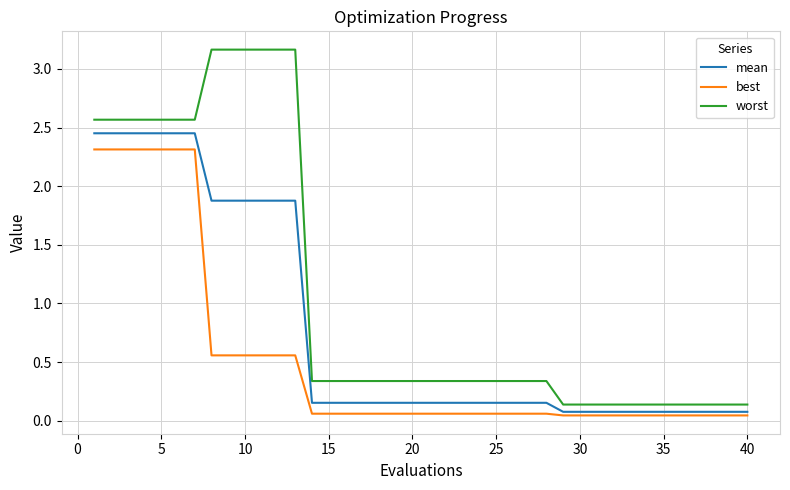

True or false: worst and best cross at least once.

False